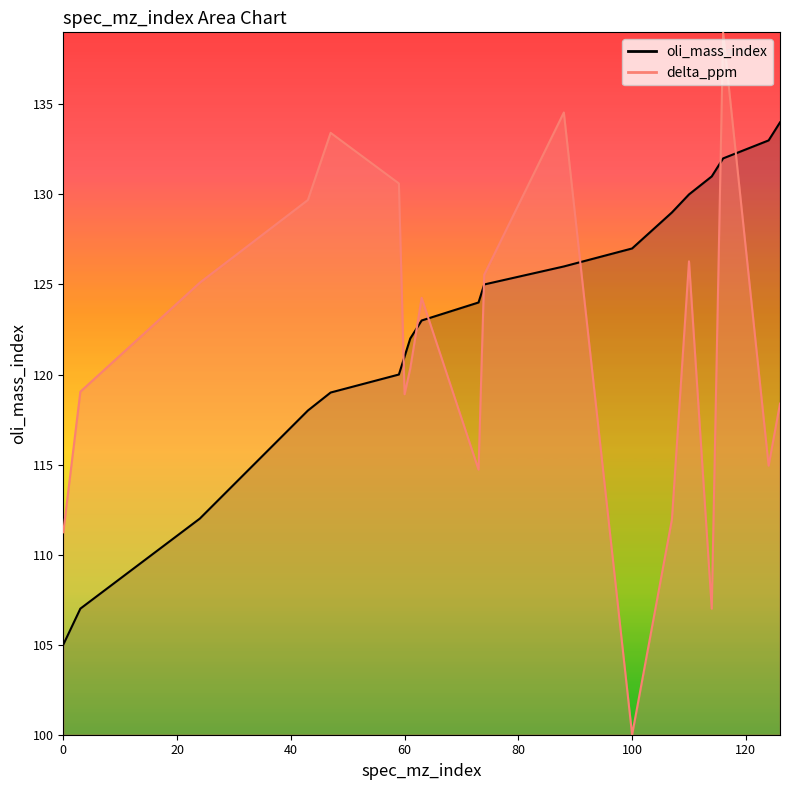

Is the value of delta_ppm at 61 greater than the value of oli_mass_index at 74?

No